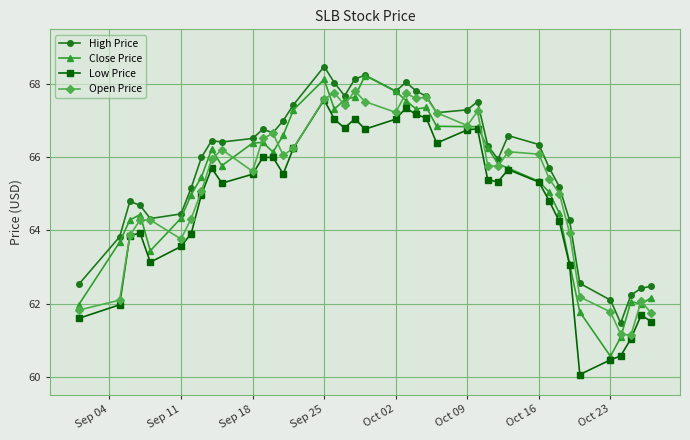

How many lines are shown in the chart?

4